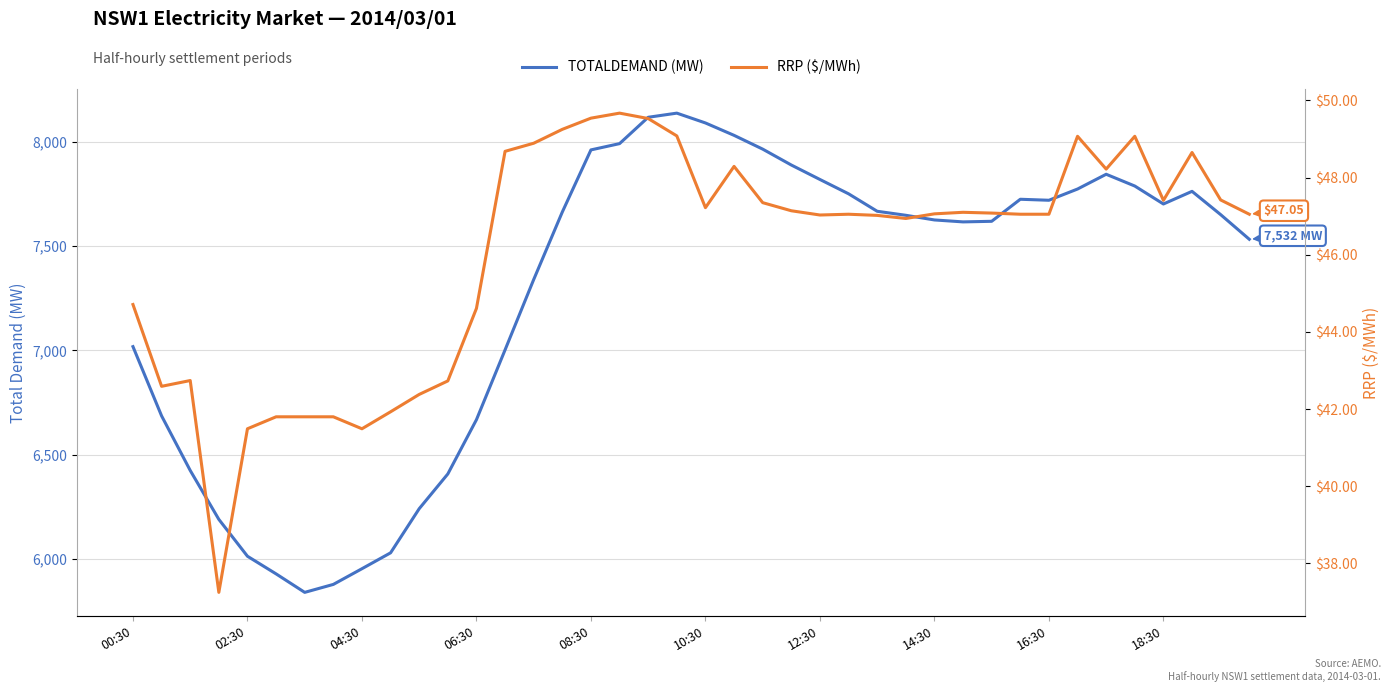

Reading left to right, transcribe all the data shown in this chart.

TOTALDEMAND (MW): 7017.9	6686.2	6424.9	6190.6	6014.0	5929.5	5841.0	5879.1	5954.3	6030.4	6241.8	6408.2	6668.0	7002.4	7339.2	7662.8	7960.1	7990.2	8116.3	8136.2	8089.1	8029.8	7963.9	7887.7	7818.4	7749.9	7666.2	7647.0	7624.6	7615.3	7618.1	7723.7	7718.9	7772.7	7843.4	7787.1	7701.0	7761.6	7650.1	7532.1
RRP ($/MWh): 44.7	42.6	42.7	37.2	41.5	41.8	41.8	41.8	41.5	41.9	42.4	42.7	44.6	48.7	48.9	49.2	49.5	49.7	49.5	49.1	47.2	48.3	47.4	47.1	47.0	47.0	47.0	46.9	47.1	47.1	47.1	47.0	47.0	49.1	48.2	49.1	47.4	48.6	47.4	47.0